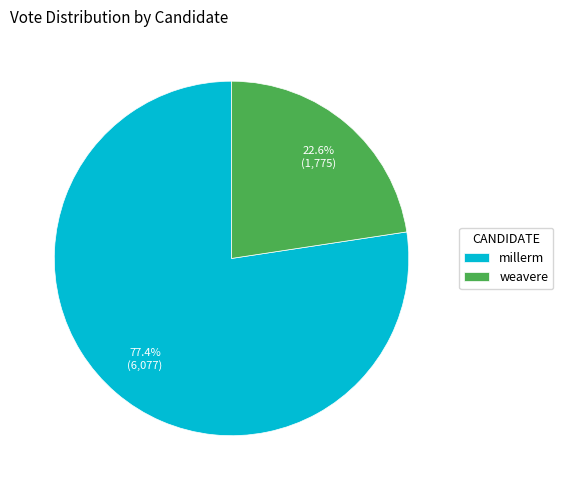

Does any single category account for the majority?

Yes